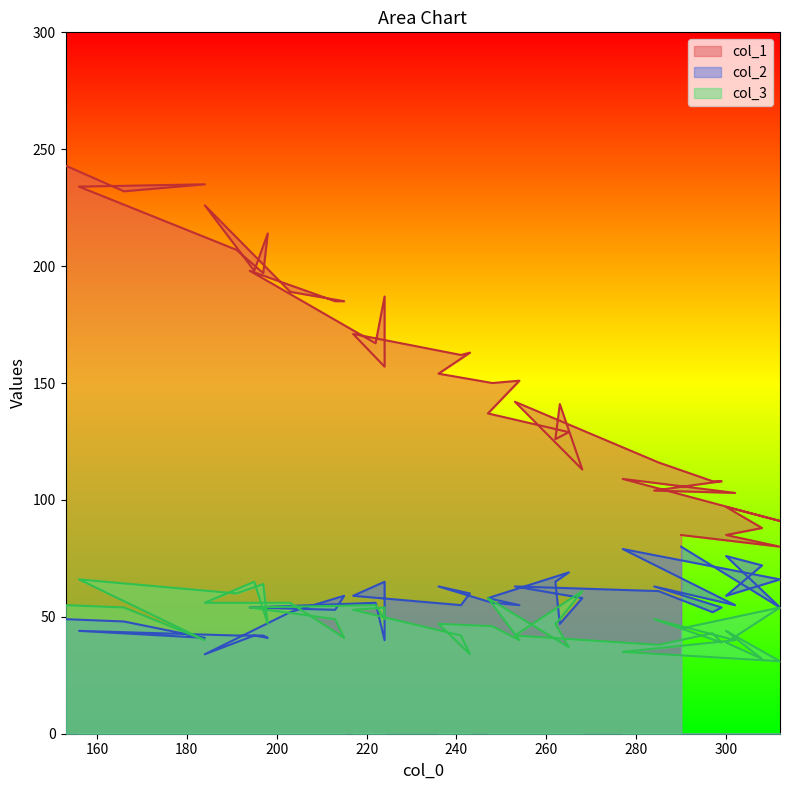

How many interior local valleys does the col_1 series have?

12